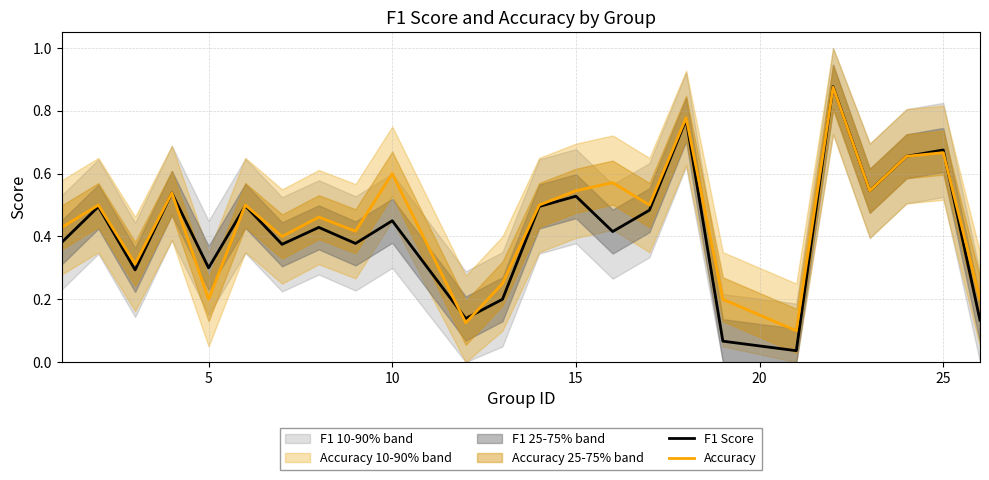

True or false: F1 Score has a value of 0.2 at 10.

False